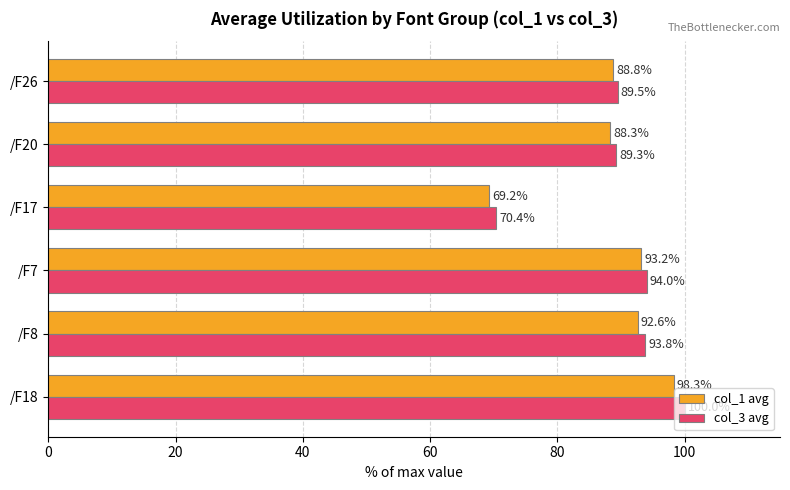

At which label does col_3 avg reach its minimum?

/F17